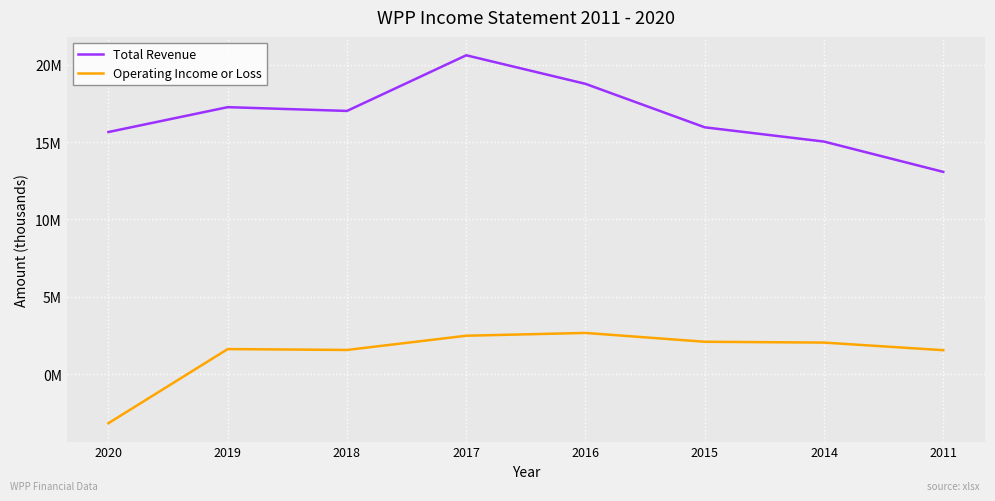

Read the Operating Income or Loss value at 2017.

2488600